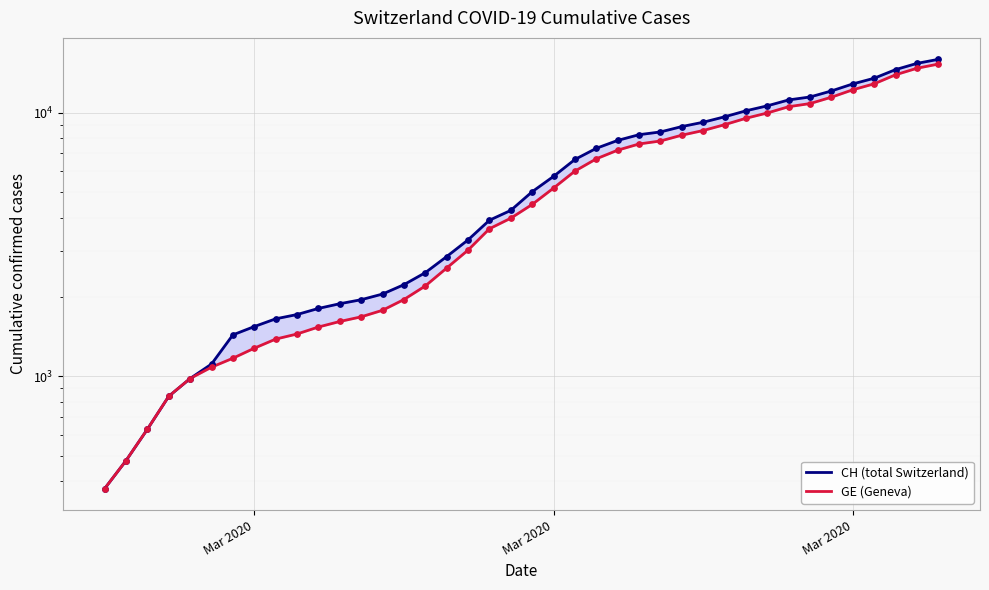

Is the value of CH (total Switzerland) at 38 greater than the value of GE (Geneva) at 21?

Yes